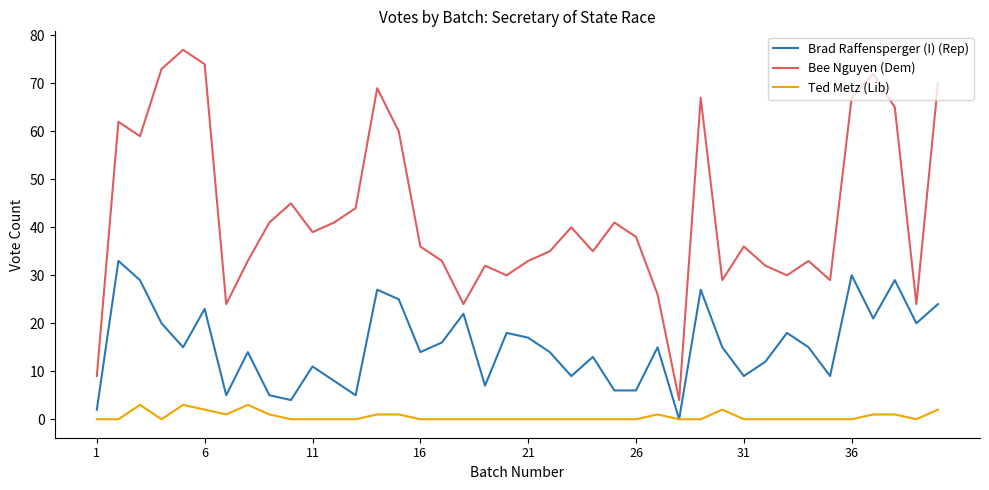

Which series has the widest spread of values?

Bee Nguyen (Dem)